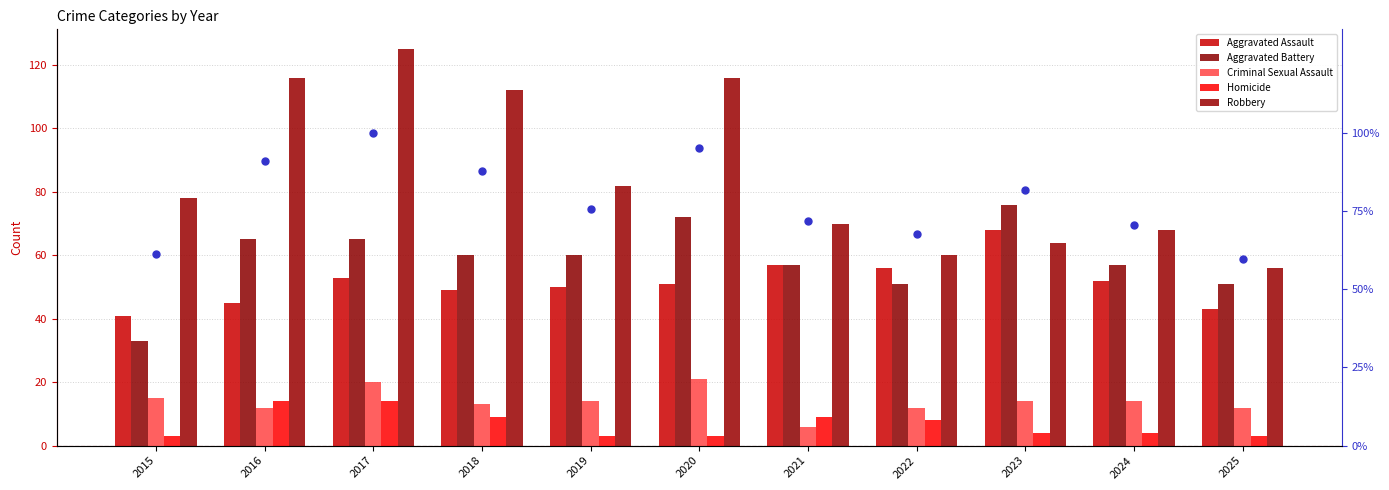

Which series has the widest spread of Y values?

Robbery